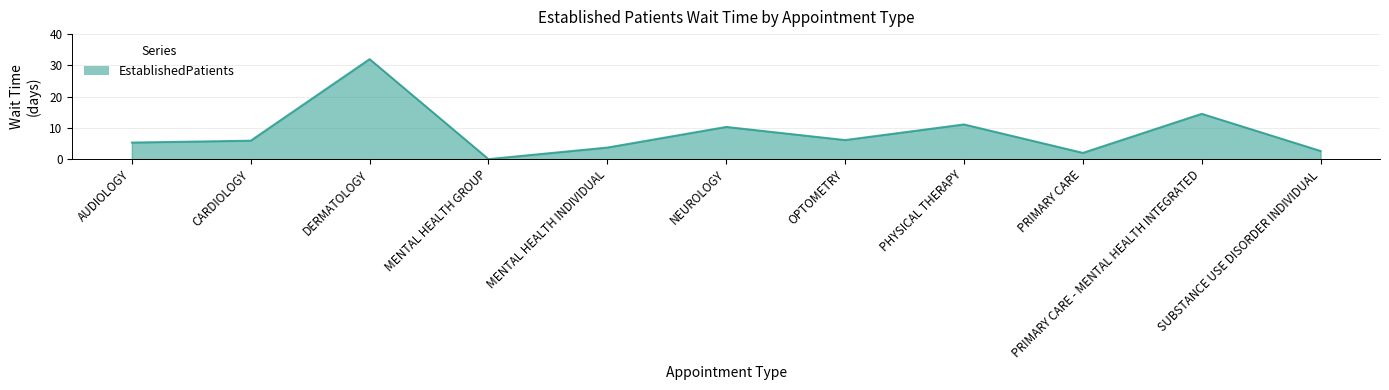

What is the sum of the values at AUDIOLOGY and MENTAL HEALTH INDIVIDUAL?

9.0